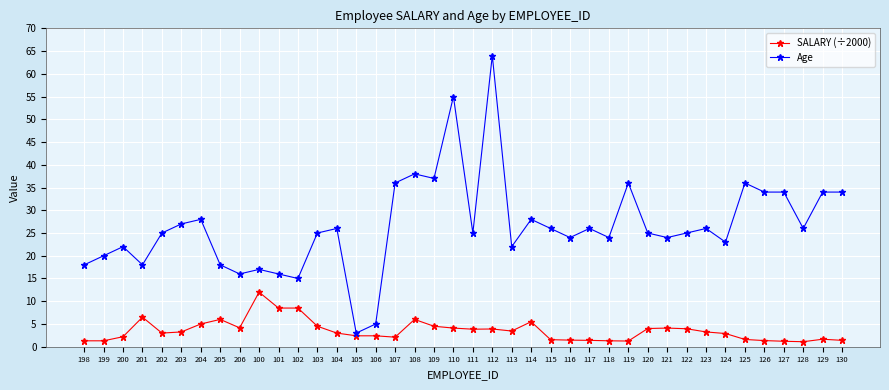

True or false: Age and SALARY (÷2000) cross at least once.

False